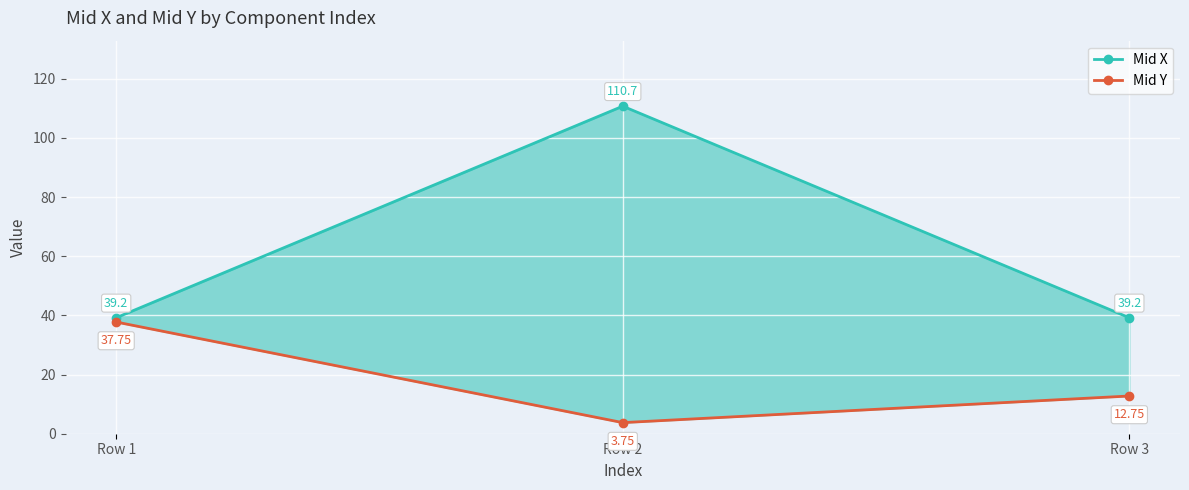

What is the sum of the Mid Y values at Row 1 and Row 2?

41.5